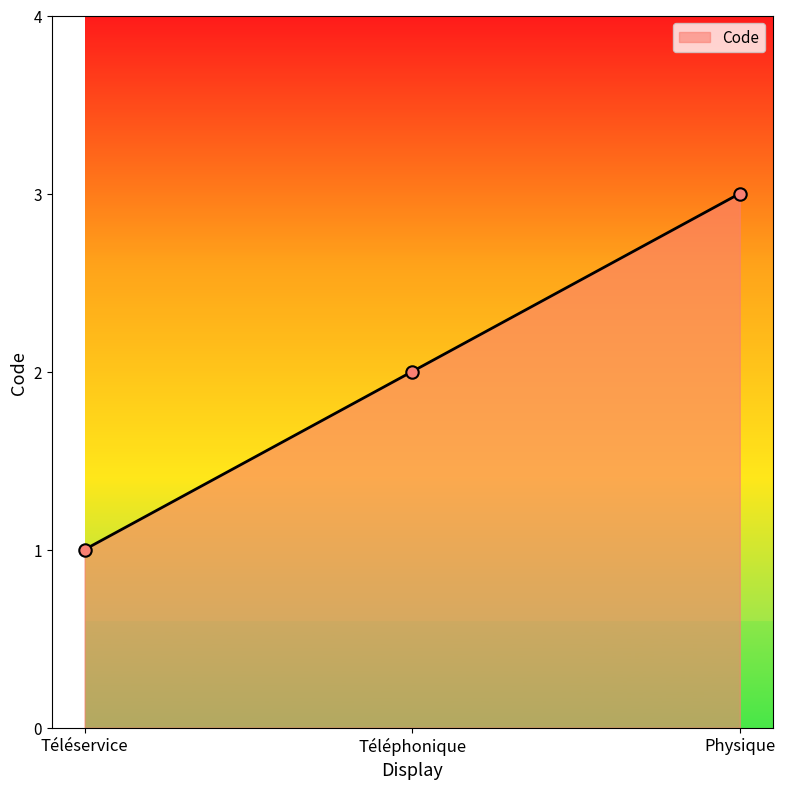

Which has a higher value, Téléservice or Physique?

Physique